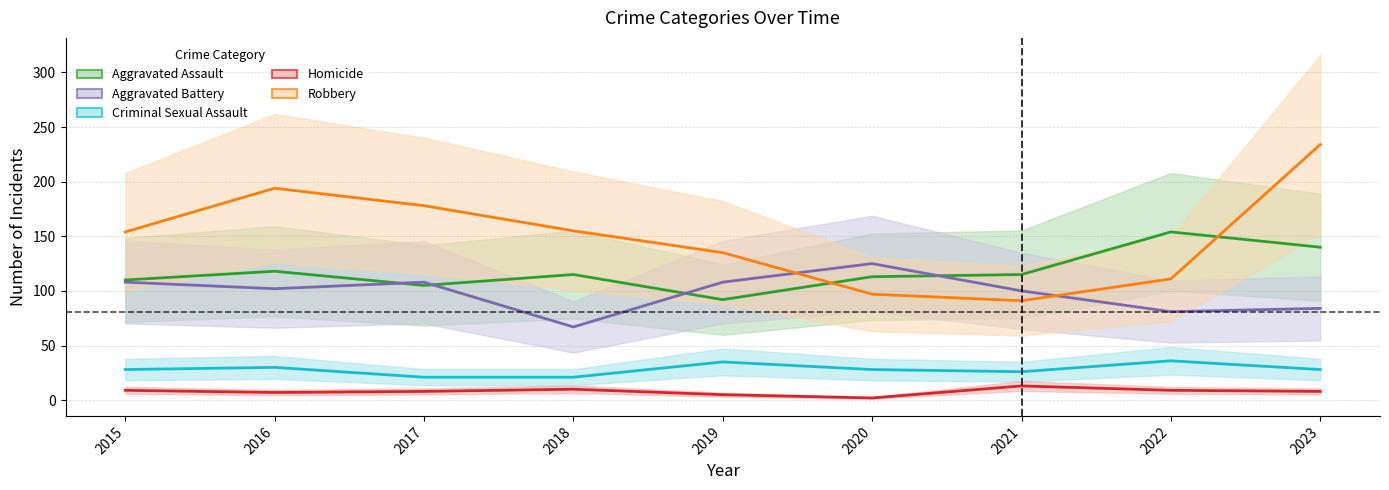

Reading left to right, extract all data points from this chart.

Aggravated Assault: 2015=110	2016=118	2017=105	2018=115	2019=92	2020=113	2021=115	2022=154	2023=140
Aggravated Battery: 2015=108	2016=102	2017=108	2018=67	2019=108	2020=125	2021=100	2022=81	2023=84
Criminal Sexual Assault: 2015=28	2016=30	2017=21	2018=21	2019=35	2020=28	2021=26	2022=36	2023=28
Homicide: 2015=9	2016=7	2017=8	2018=10	2019=5	2020=2	2021=13	2022=9	2023=8
Robbery: 2015=154	2016=194	2017=178	2018=155	2019=135	2020=97	2021=91	2022=111	2023=234